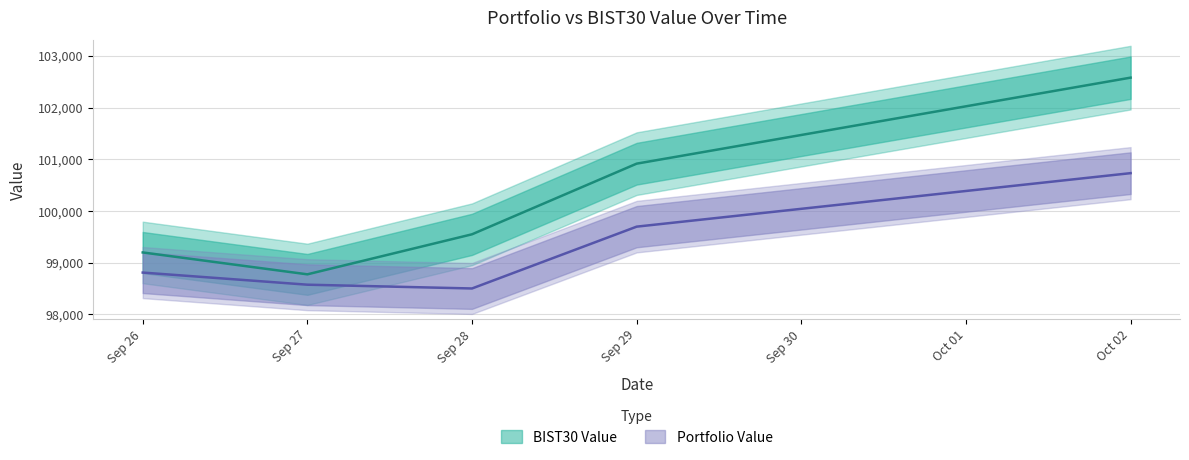

Where is Portfolio Value nearest to the value 99617?

Sep 29